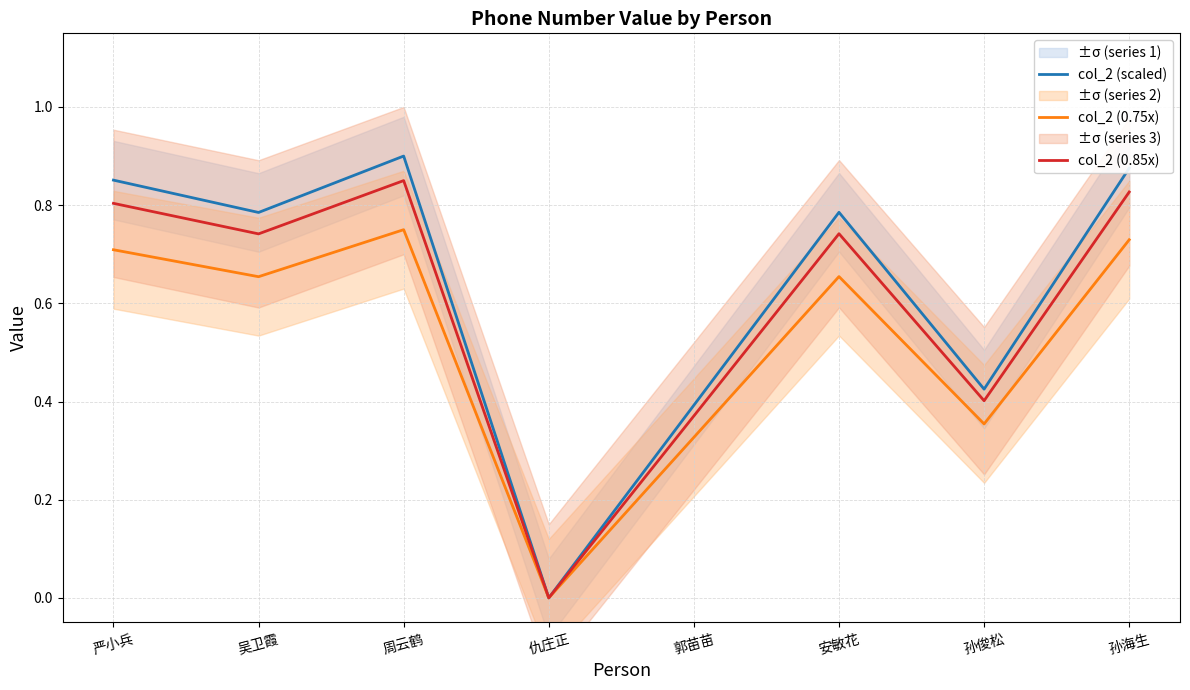

What is the total value across all series at 郭苗苗?

1.1